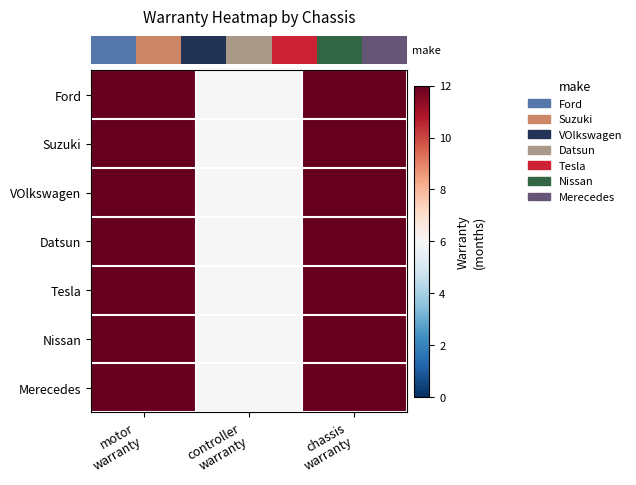

Which has a higher value, motor
warranty or controller
warranty?

motor
warranty